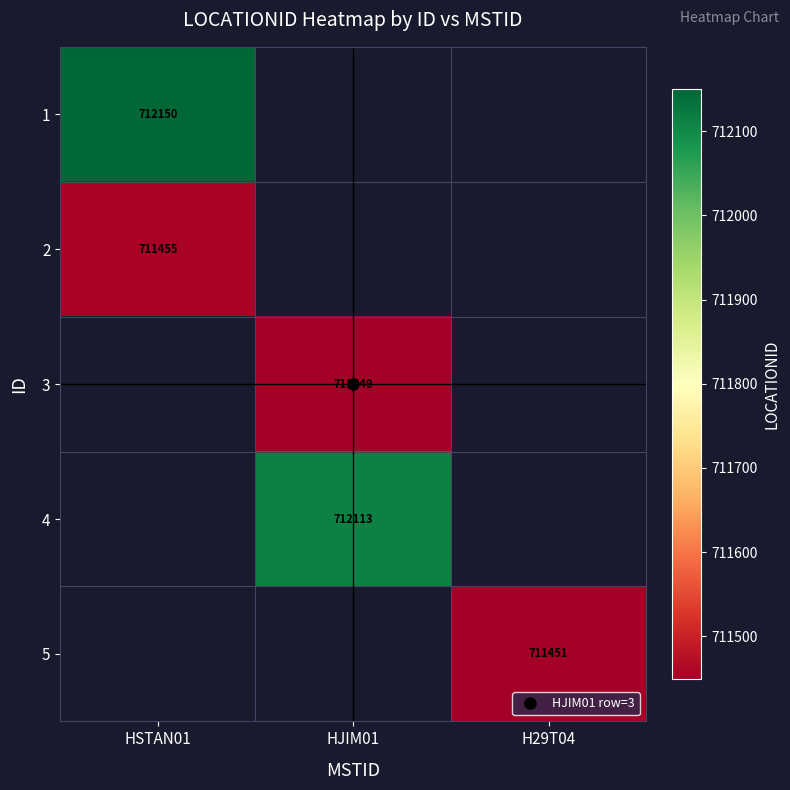

List the labels in order of 1 value, smallest first.

HSTAN01, HJIM01, H29T04